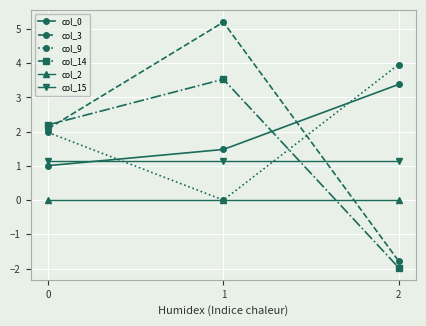

Reading left to right, list all the values displayed in this chart.

col_0: 0=1.0	1=1.5	2=3.4
col_3: 0=2.1	1=5.2	2=-1.8
col_9: 0=2.0	1=0.0	2=4.0
col_14: 0=2.2	1=3.5	2=-2.0
col_2: 0=0.0	1=0.0	2=0.0
col_15: 0=1.1	1=1.1	2=1.1